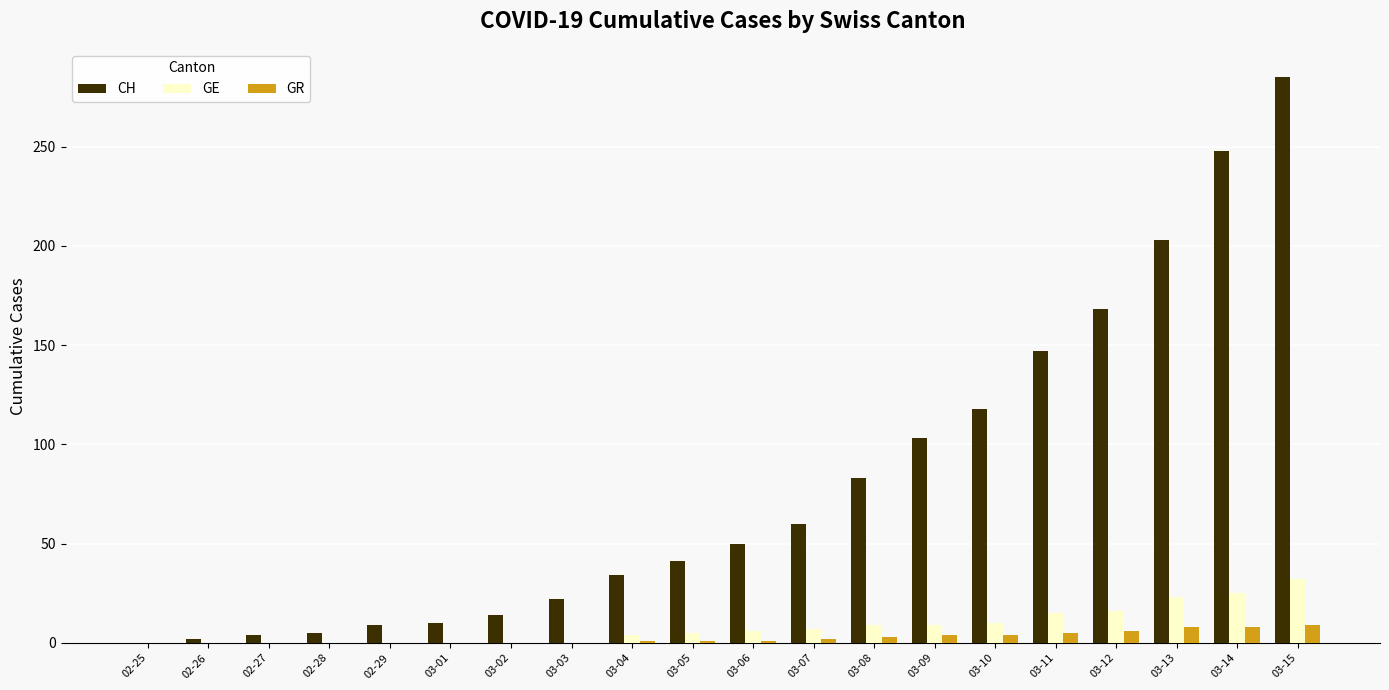

The value of GE at 03-07 is 7. True or false?

True